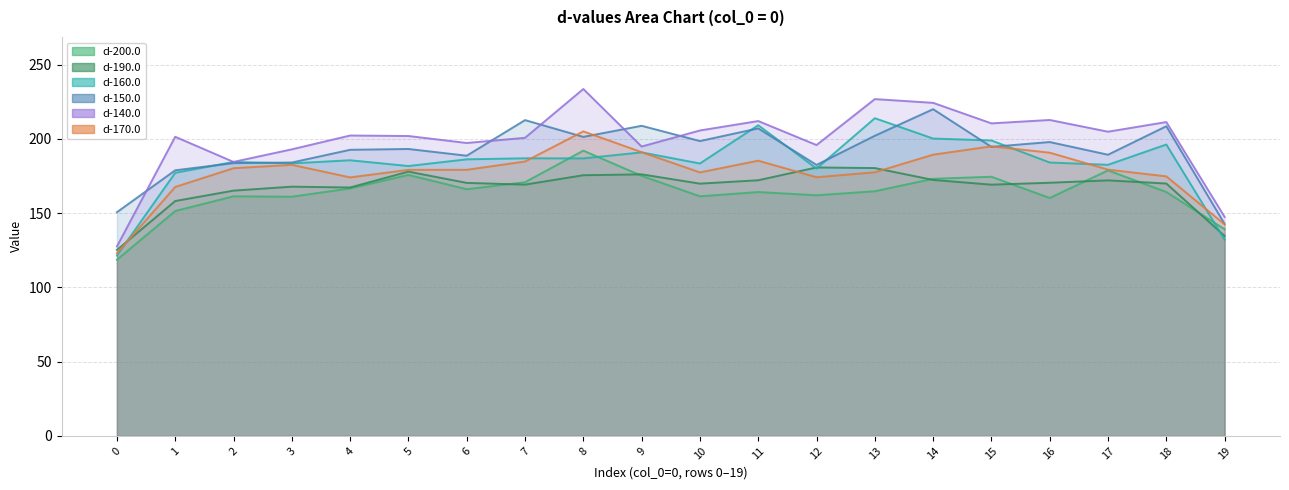

The value of d-160.0 at 13 is 214.0. True or false?

True